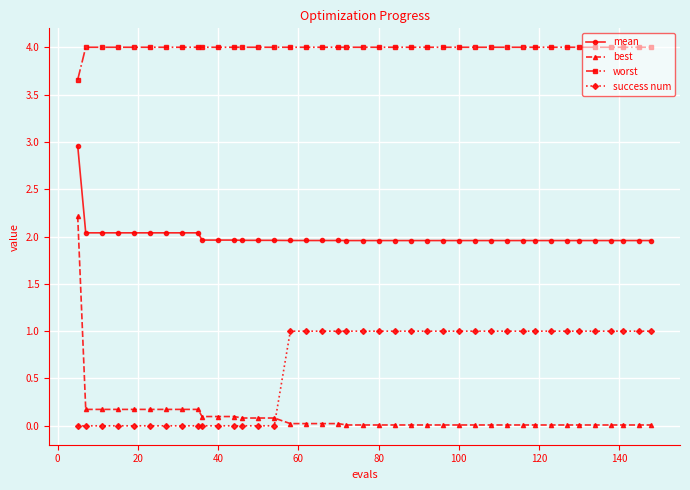

What is the value of the worst point at the 36th from the left?

4.0